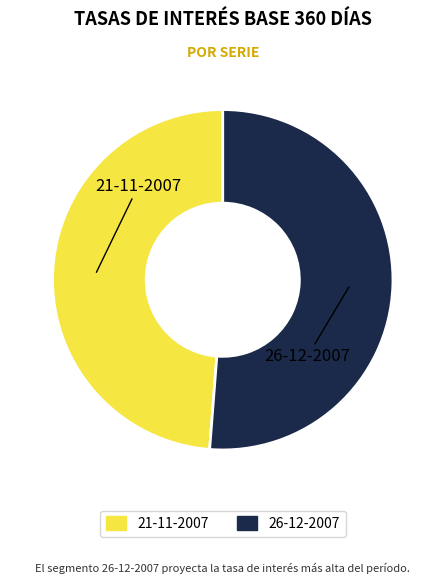

Do 26-12-2007 and 21-11-2007 together represent more than half of the pie?

Yes